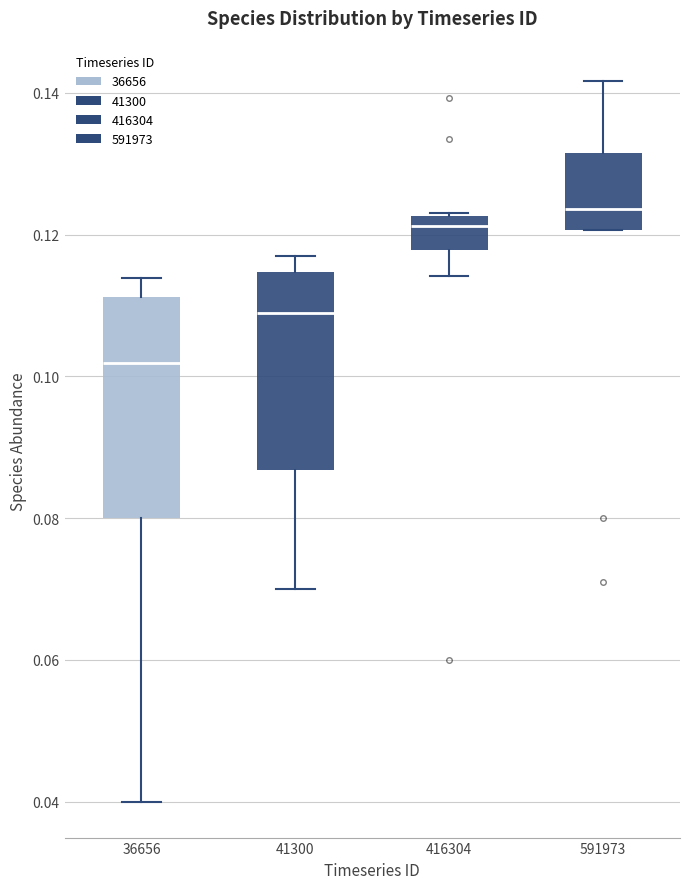

Where is the upper edge of the box at x = 36656 on the y-axis? The values are not printed on the chart, so give them approximately, as read against the axis.

0.112